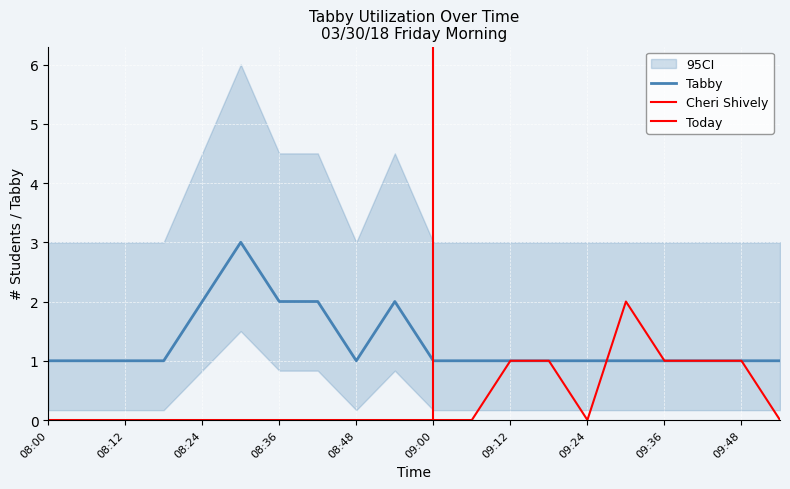

Which series has the widest spread of values?

Tabby